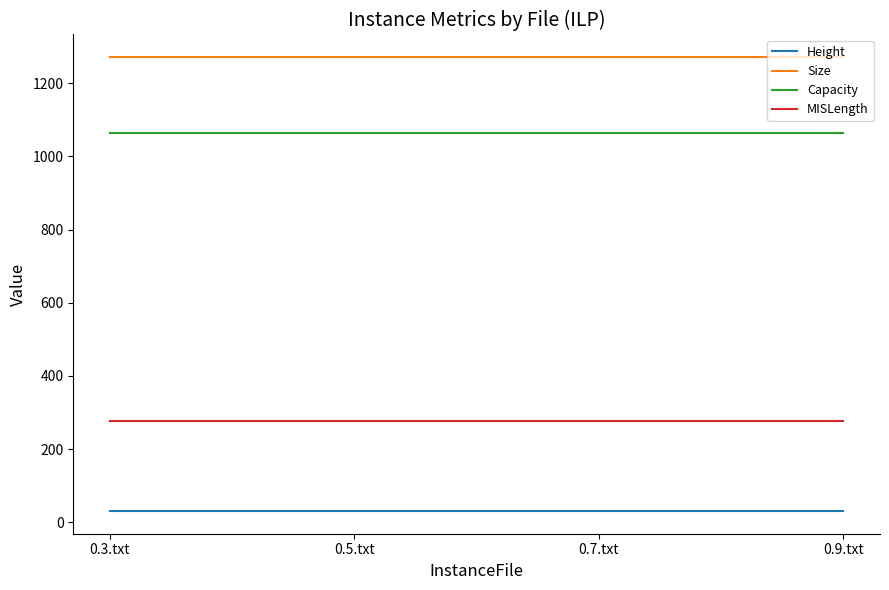

List the series in order of their peak value, highest first.

Size, Capacity, MISLength, Height